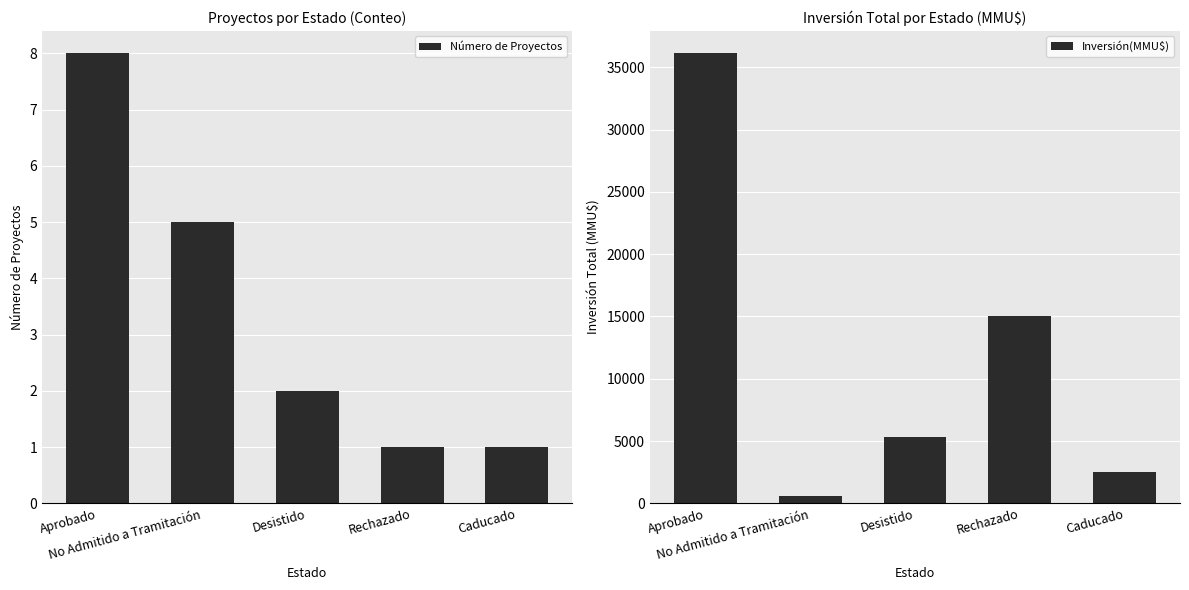

Reading left to right, extract all data points from this chart.

Número de Proyectos: Aprobado=8	No Admitido a Tramitación=5	Desistido=2	Rechazado=1	Caducado=1
Inversión(MMU$): Aprobado=36110	No Admitido a Tramitación=634	Desistido=5355	Rechazado=15000	Caducado=2496